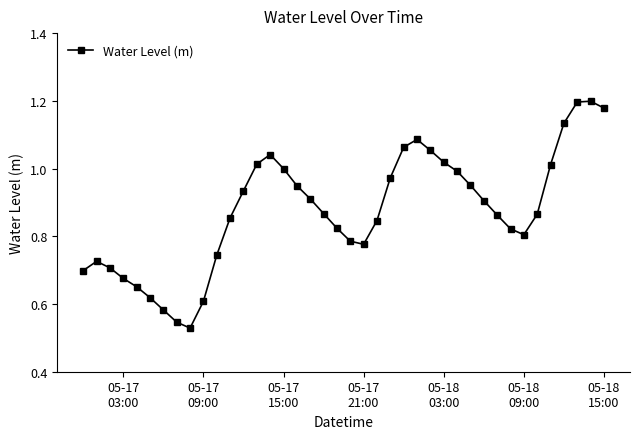

What is the sum of all values?

35.0